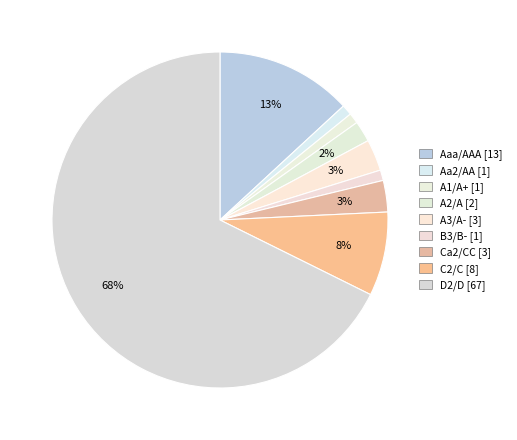

How many slices are in this pie chart?

9